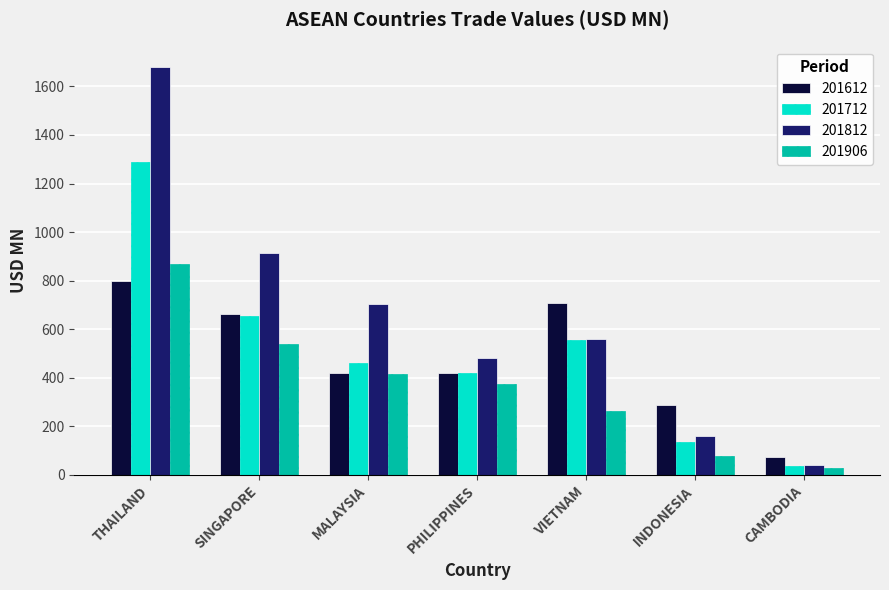

What is the difference between the highest and lowest values at PHILIPPINES?

108.9